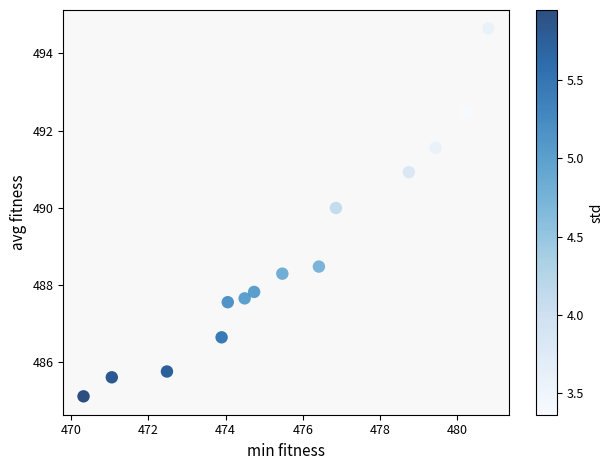

What is the range of Y values (max minus min)?

9.5